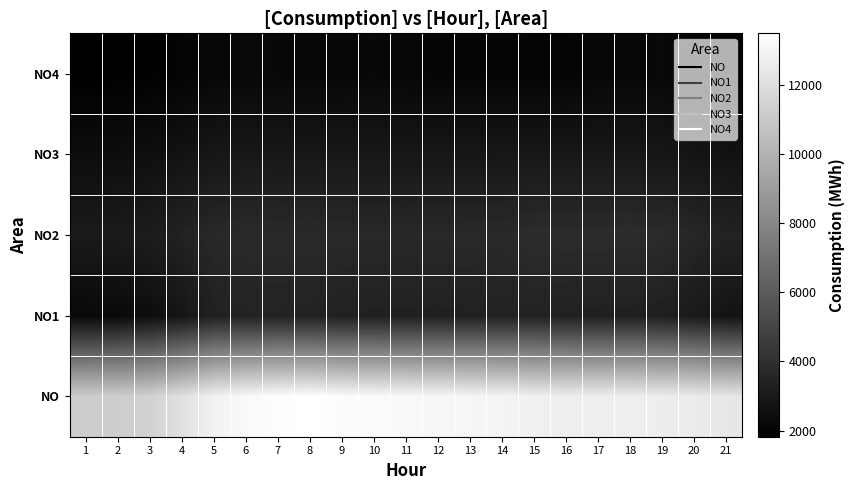

Which has a higher value, 2 or 20?

20